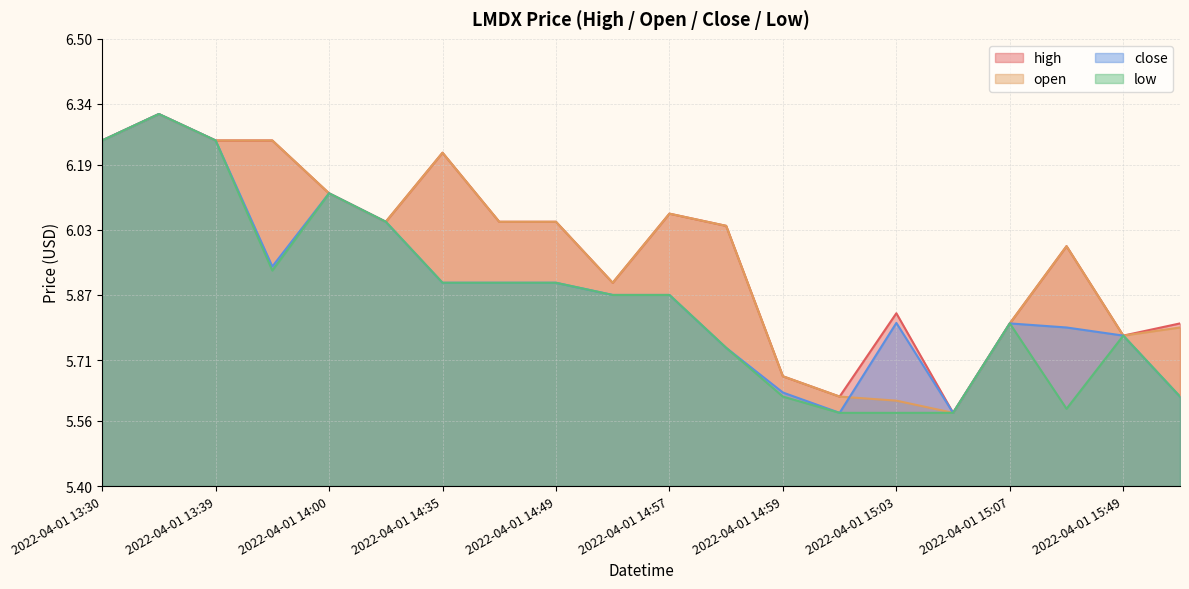

List the labels in order of close value, largest first.

2022-04-01 13:32, 2022-04-01 13:30, 2022-04-01 13:39, 2022-04-01 14:00, 2022-04-01 14:06, 2022-04-01 13:51, 2022-04-01 14:35, 2022-04-01 14:39, 2022-04-01 14:49, 2022-04-01 14:51, 2022-04-01 14:57, 2022-04-01 15:03, 2022-04-01 15:07, 2022-04-01 15:36, 2022-04-01 15:49, 2022-04-01 14:58, 2022-04-01 14:59, 2022-04-01 15:52, 2022-04-01 15:05, 2022-04-01 15:00